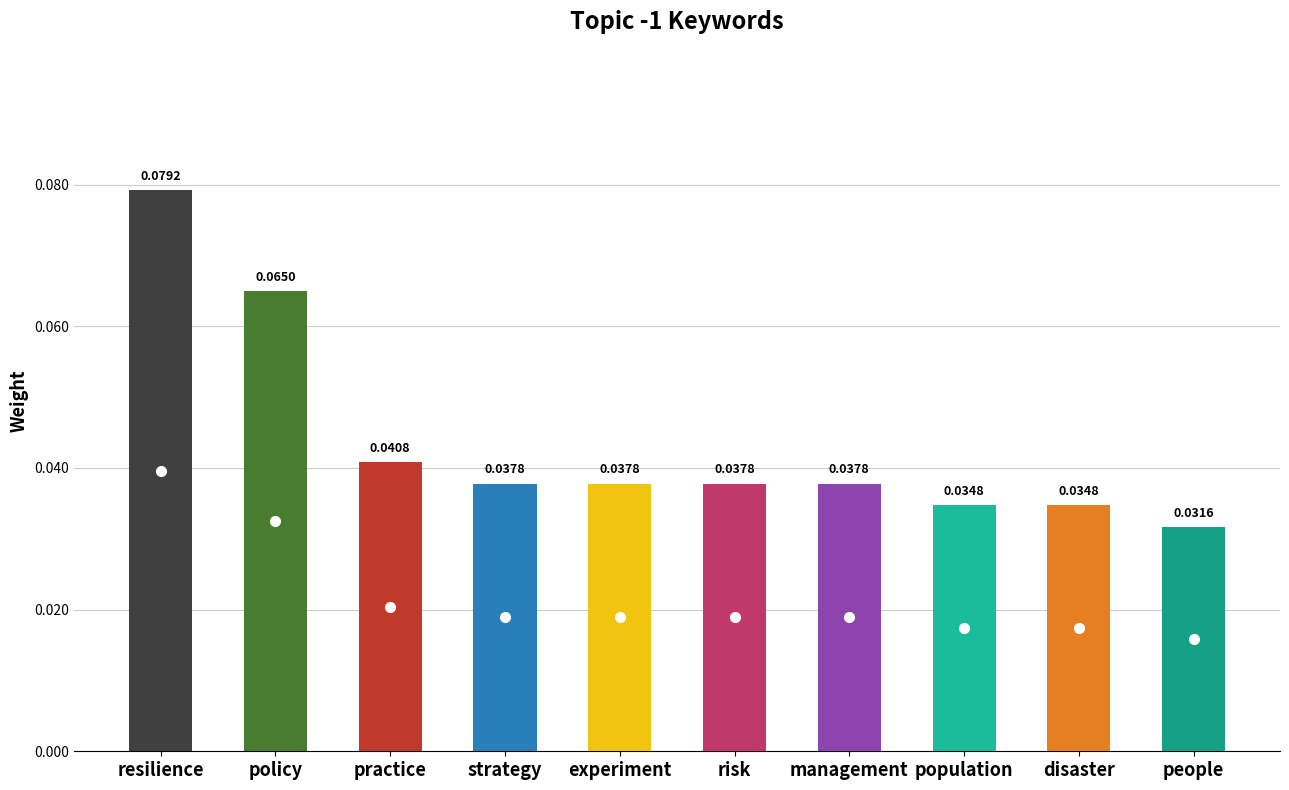

What is the label of the 2nd bar from the left?

policy